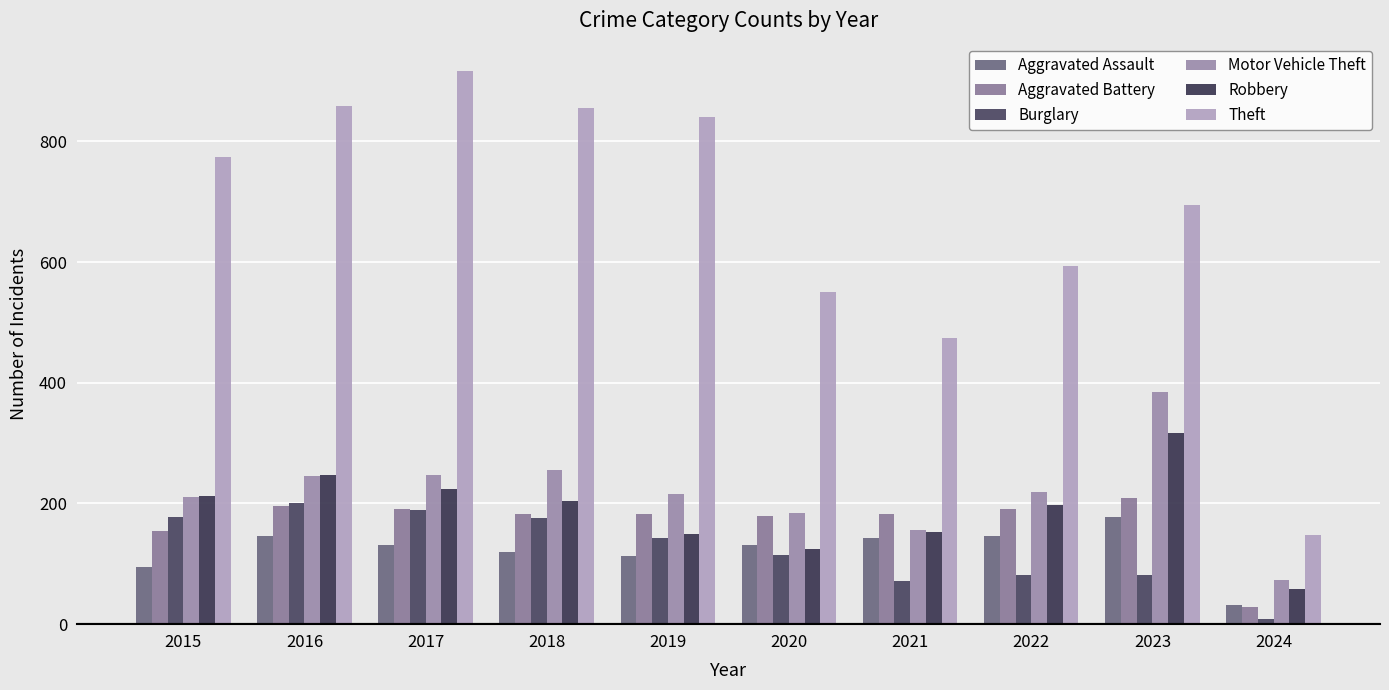

List the labels in order of Burglary value, smallest first.

2024, 2021, 2023, 2022, 2020, 2019, 2018, 2015, 2017, 2016